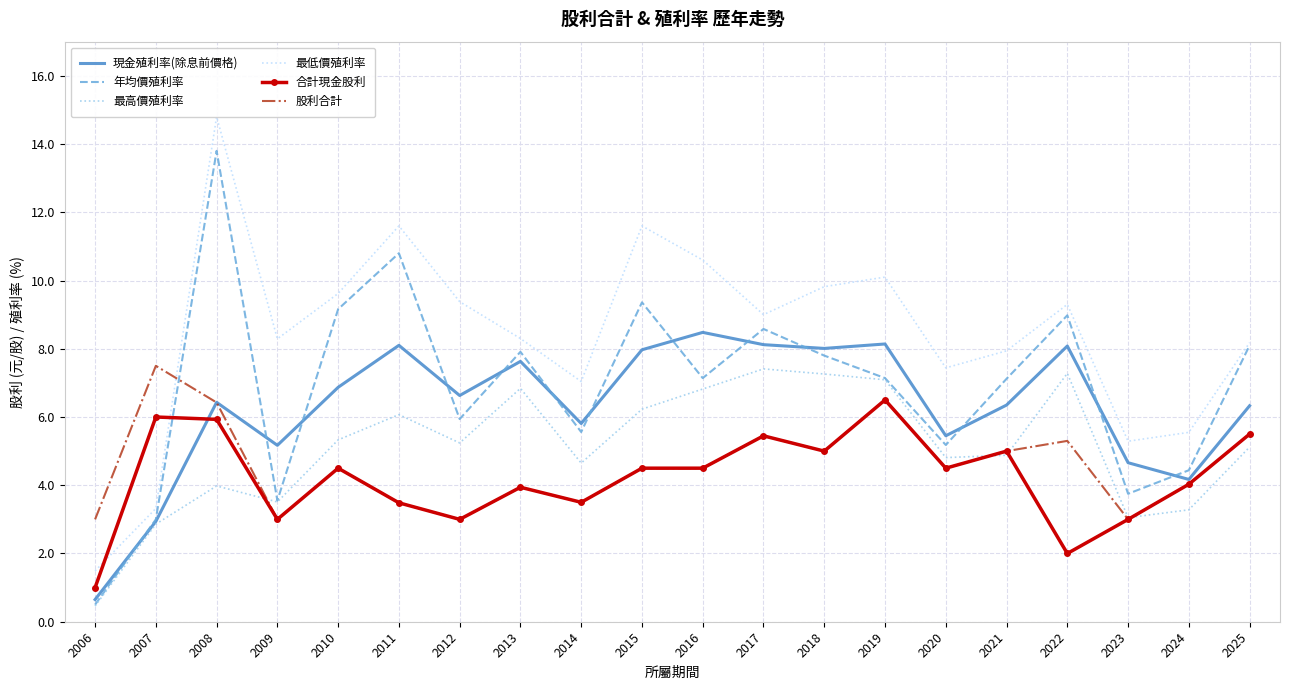

What is the difference between the second highest and second lowest values in the 股利合計 series?

3.5